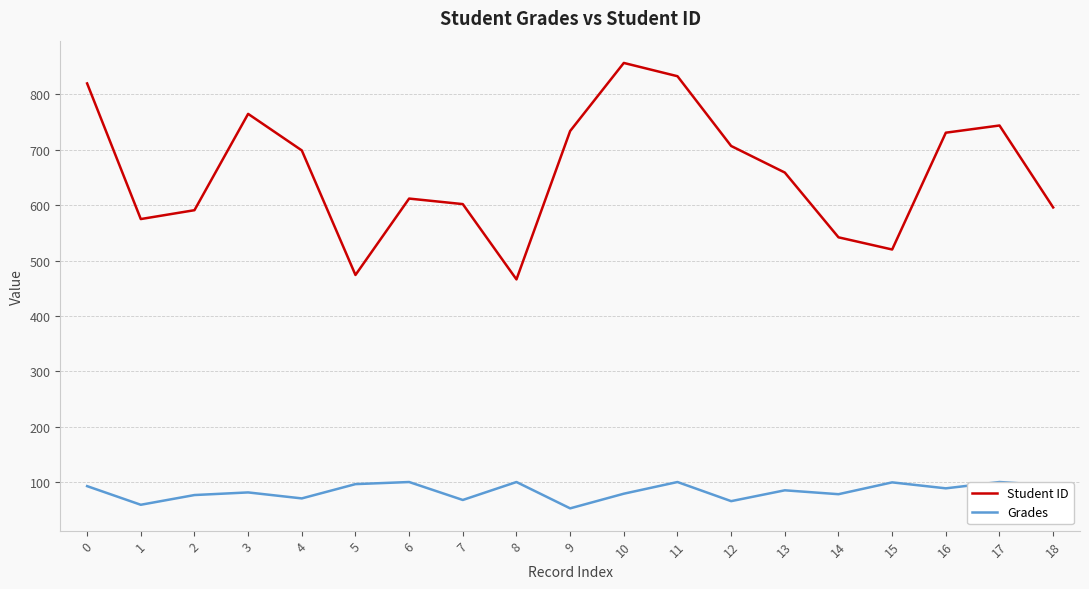

Rank the series by their average value, from highest to lowest.

Student ID, Grades